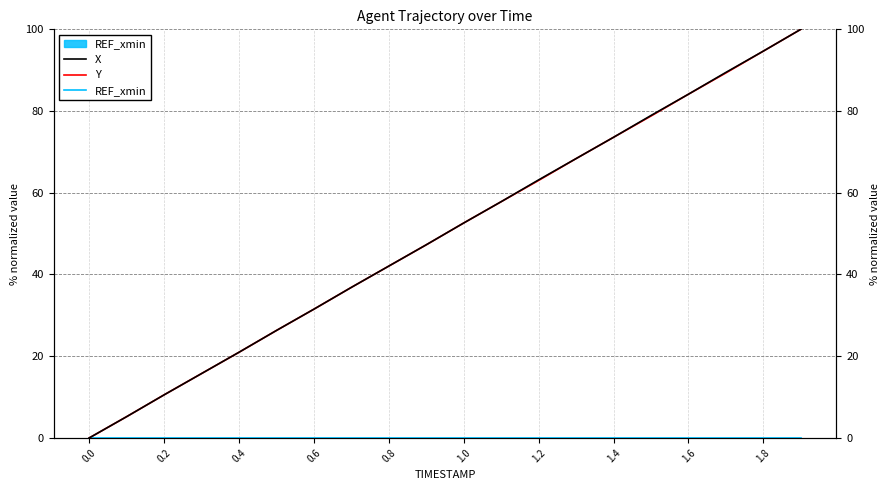

How many lines are shown in the chart?

3